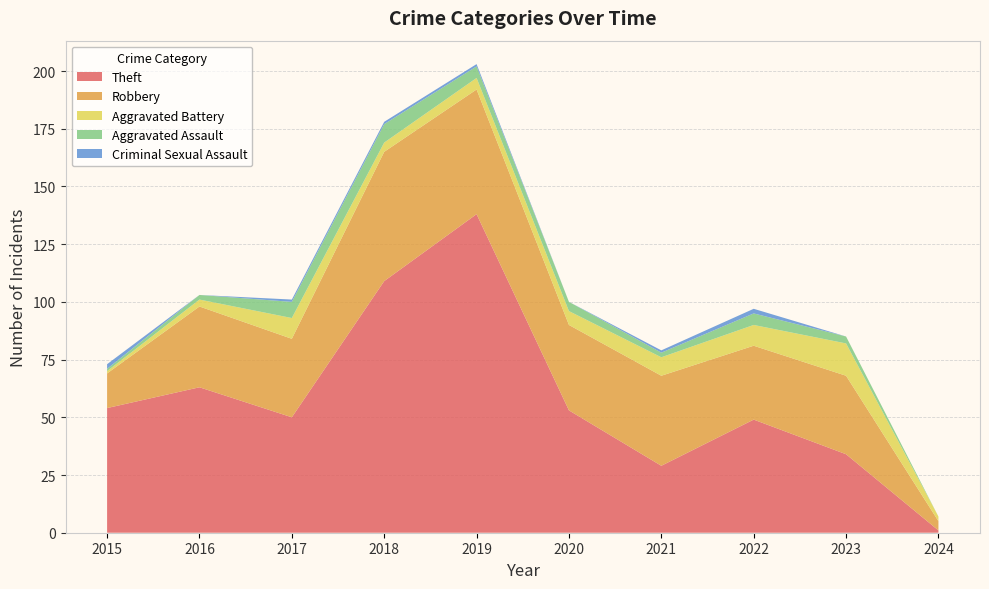

Reading left to right, extract all data points from this chart.

Theft: 2015=54	2016=63	2017=50	2018=109	2019=138	2020=53	2021=29	2022=49	2023=34	2024=1
Robbery: 2015=15	2016=35	2017=34	2018=56	2019=54	2020=37	2021=39	2022=32	2023=34	2024=4
Aggravated Battery: 2015=1	2016=3	2017=9	2018=4	2019=5	2020=6	2021=8	2022=9	2023=14	2024=2
Aggravated Assault: 2015=1	2016=2	2017=7	2018=8	2019=5	2020=4	2021=2	2022=5	2023=3	2024=0
Criminal Sexual Assault: 2015=2	2016=0	2017=1	2018=1	2019=1	2020=0	2021=1	2022=2	2023=0	2024=0